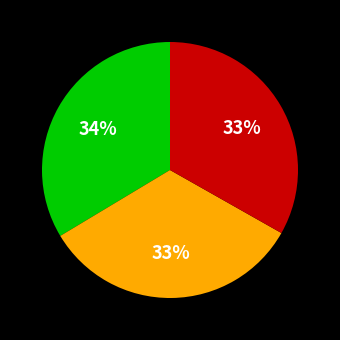

Is there any slice that represents more than half of the pie?

No